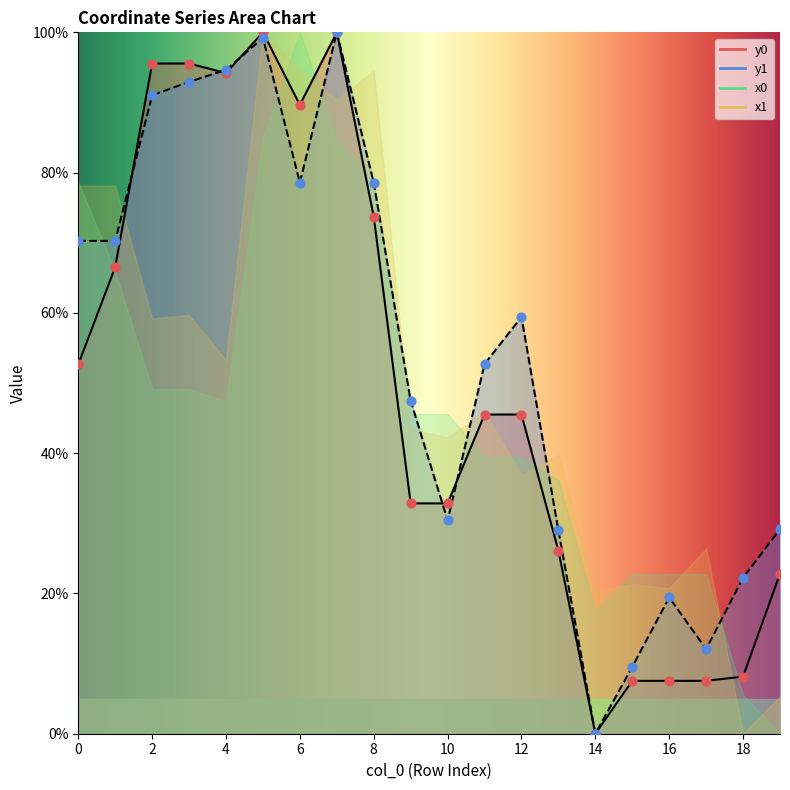

Is the value of y1 at 14 greater than the value of y0 at 11?

No